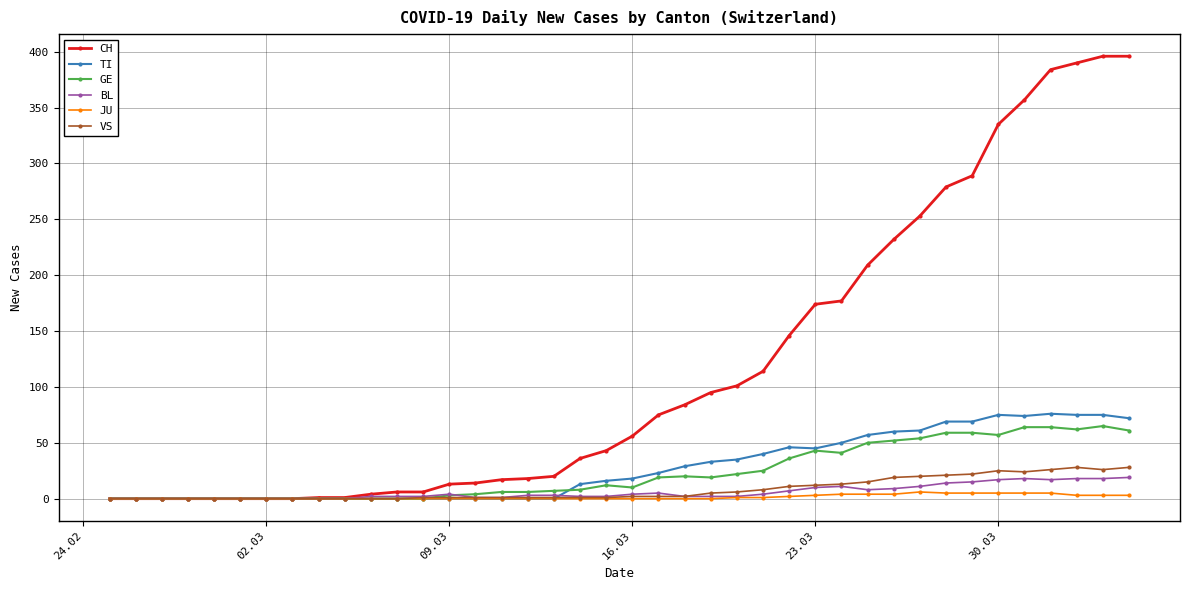

Which series has the widest spread of values?

CH